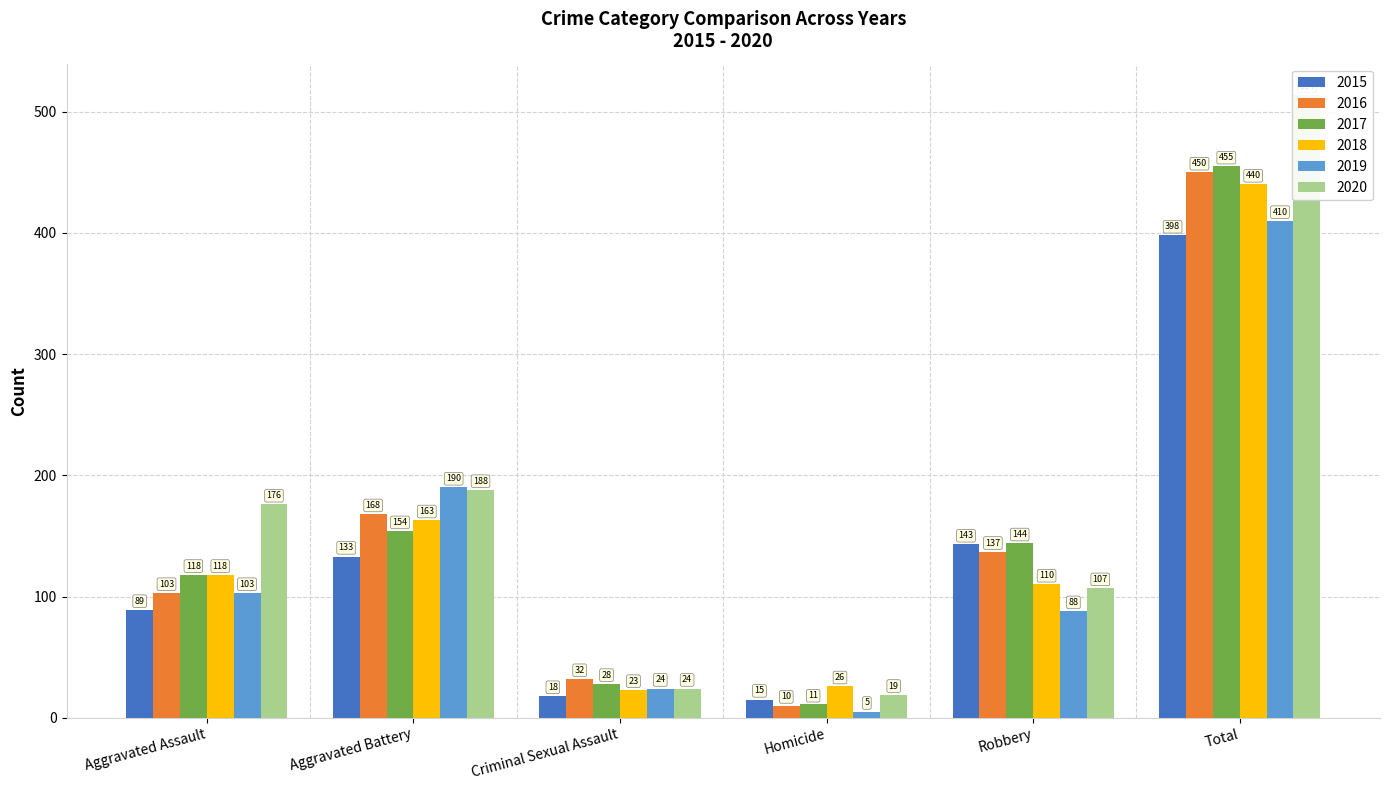

At which category does the chart reach its peak across all series?

Total